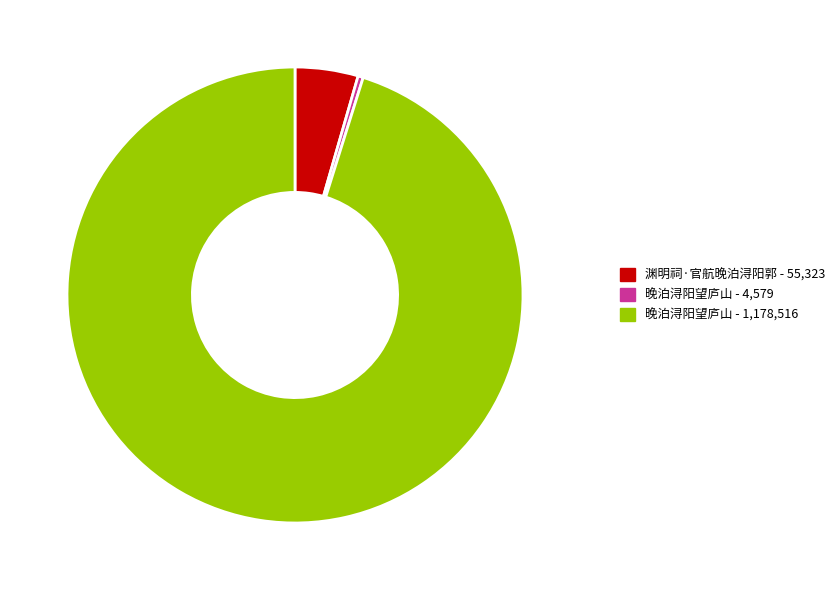

Count the number of slices in the pie.

3